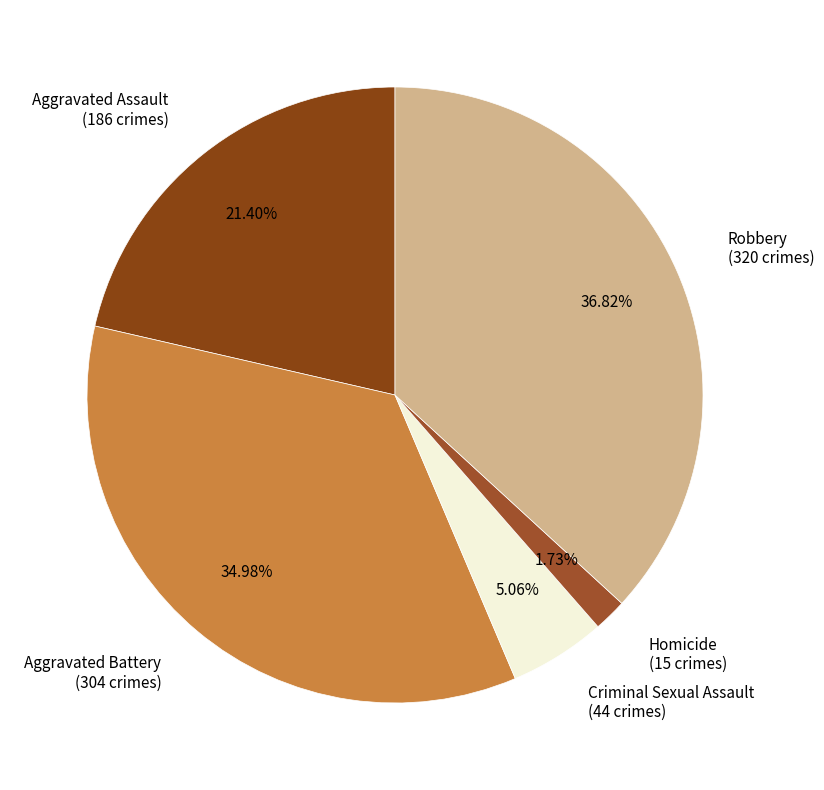

How much of the chart is everything except Robbery?

63.2%